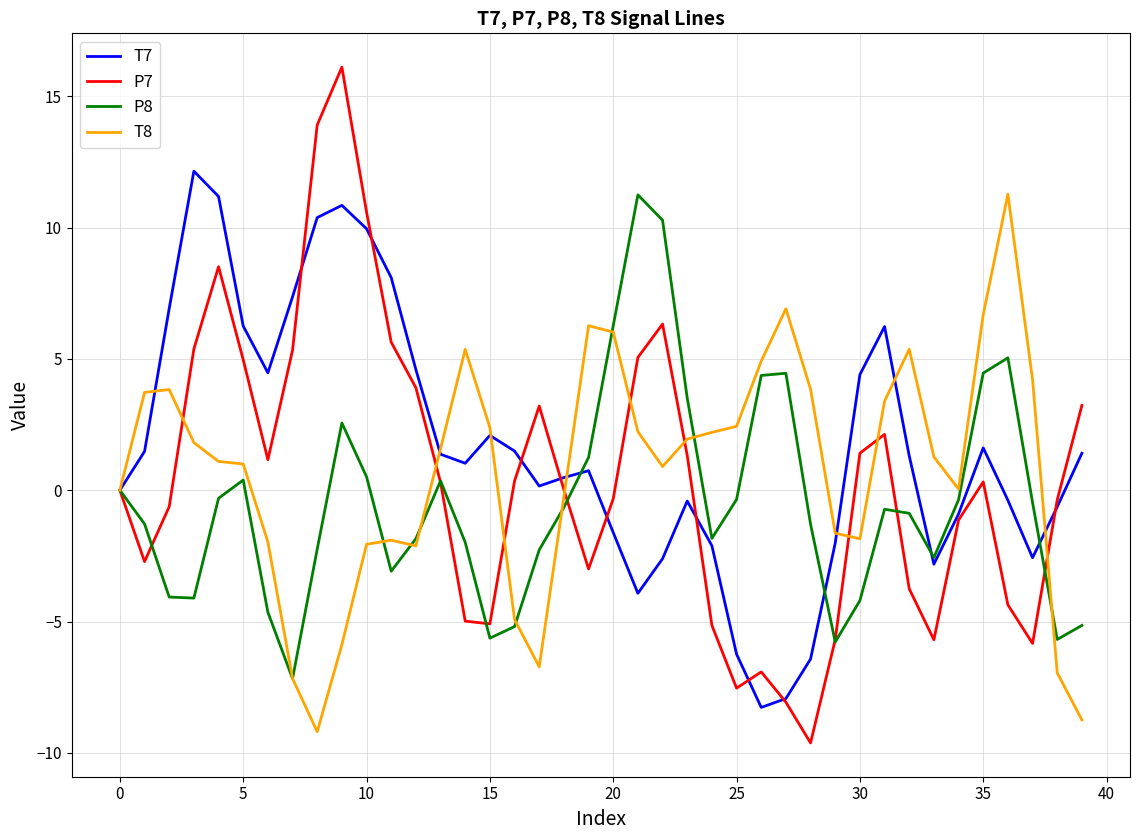

What are all the series names shown in the legend?

T7, P7, P8, T8